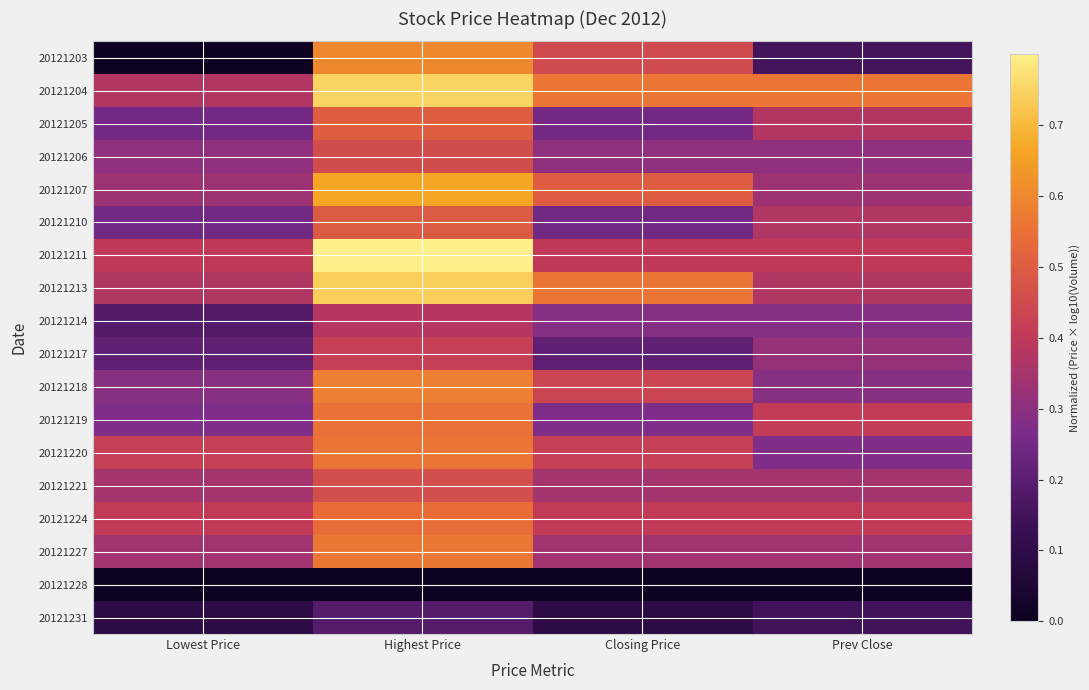

Reading right to left, what are all the values shown in this chart?

20121203: Prev Close=0.2	Closing Price=0.5	Highest Price=0.6	Lowest Price=0.0
20121204: Prev Close=0.6	Closing Price=0.6	Highest Price=0.7	Lowest Price=0.4
20121205: Prev Close=0.4	Closing Price=0.3	Highest Price=0.5	Lowest Price=0.3
20121206: Prev Close=0.3	Closing Price=0.3	Highest Price=0.5	Lowest Price=0.3
20121207: Prev Close=0.3	Closing Price=0.5	Highest Price=0.7	Lowest Price=0.3
20121210: Prev Close=0.4	Closing Price=0.2	Highest Price=0.5	Lowest Price=0.2
20121211: Prev Close=0.4	Closing Price=0.4	Highest Price=0.8	Lowest Price=0.4
20121213: Prev Close=0.4	Closing Price=0.6	Highest Price=0.7	Lowest Price=0.4
20121214: Prev Close=0.3	Closing Price=0.3	Highest Price=0.4	Lowest Price=0.2
20121217: Prev Close=0.3	Closing Price=0.2	Highest Price=0.4	Lowest Price=0.2
20121218: Prev Close=0.3	Closing Price=0.4	Highest Price=0.6	Lowest Price=0.3
20121219: Prev Close=0.4	Closing Price=0.3	Highest Price=0.5	Lowest Price=0.3
20121220: Prev Close=0.3	Closing Price=0.4	Highest Price=0.6	Lowest Price=0.4
20121221: Prev Close=0.3	Closing Price=0.3	Highest Price=0.5	Lowest Price=0.3
20121224: Prev Close=0.4	Closing Price=0.4	Highest Price=0.5	Lowest Price=0.4
20121227: Prev Close=0.3	Closing Price=0.3	Highest Price=0.6	Lowest Price=0.3
20121228: Prev Close=0.0	Closing Price=0.0	Highest Price=0.0	Lowest Price=0.0
20121231: Prev Close=0.1	Closing Price=0.1	Highest Price=0.2	Lowest Price=0.1